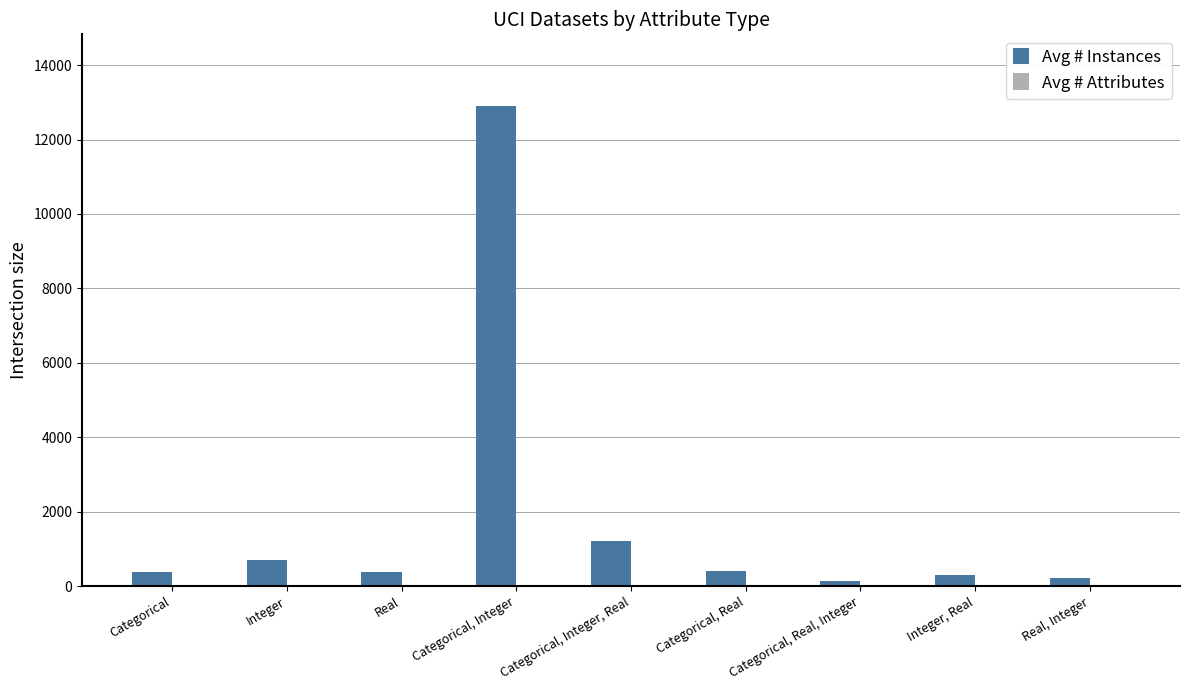

Does the chart contain stacked bars?

No